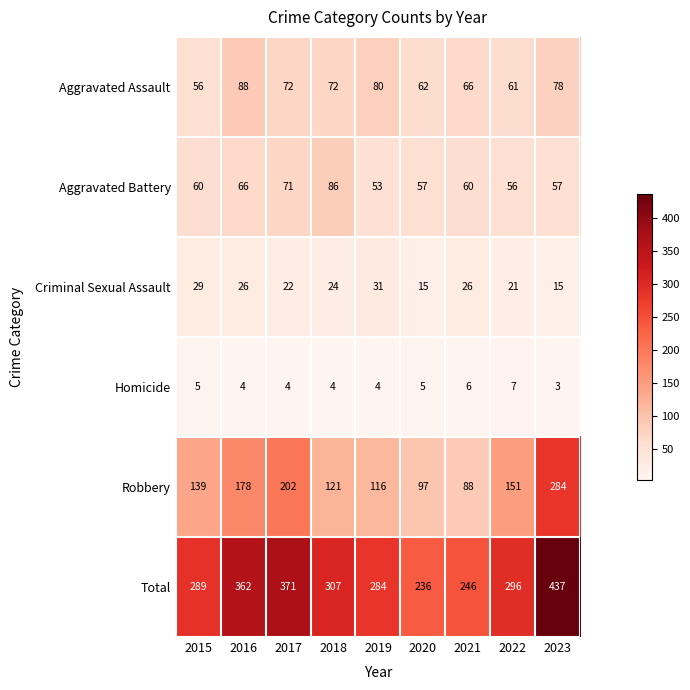

List the labels in order of Total value, largest first.

2023, 2017, 2016, 2018, 2022, 2015, 2019, 2021, 2020